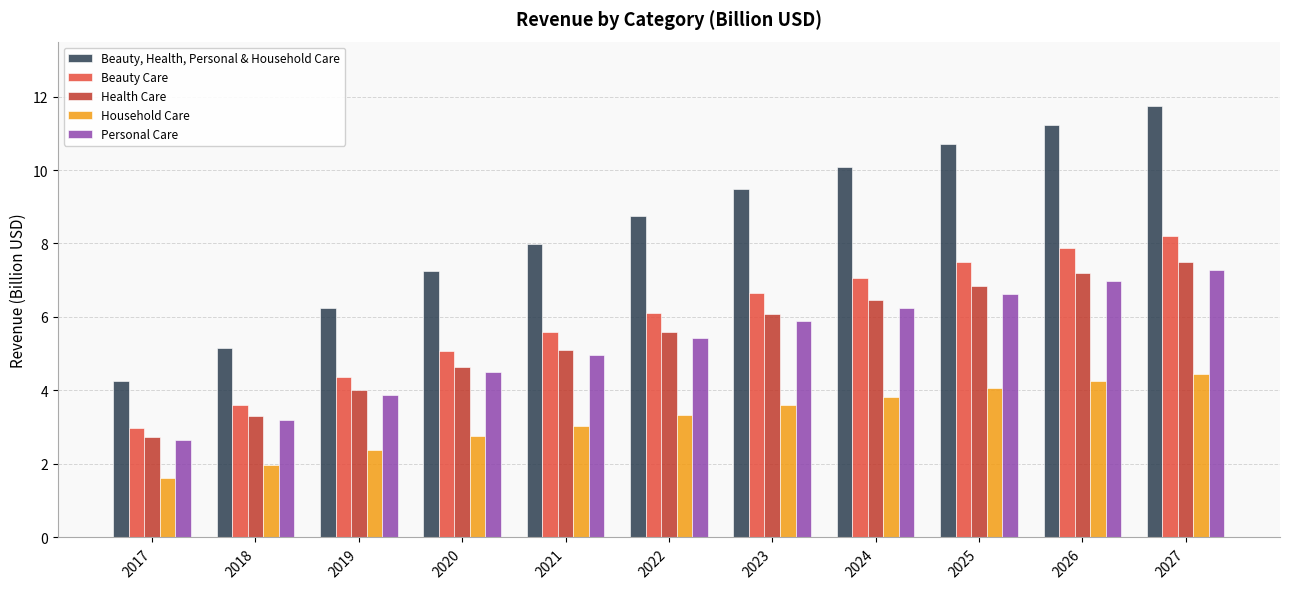

Read the Health Care value at 2022.

5.6